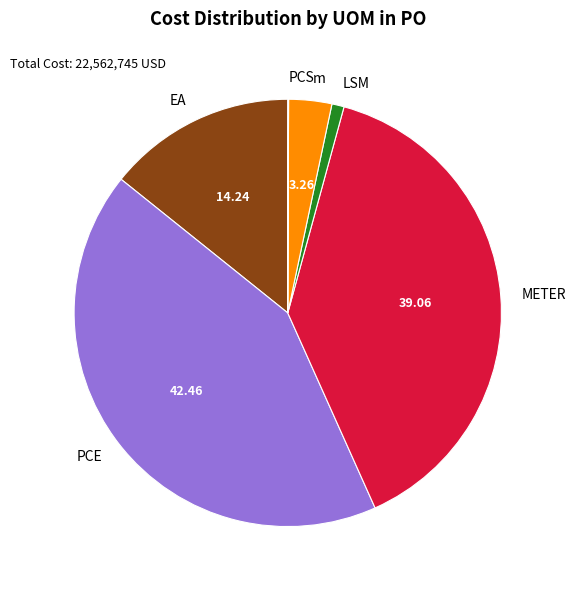

Do EA and PCE together represent more than half of the pie?

Yes